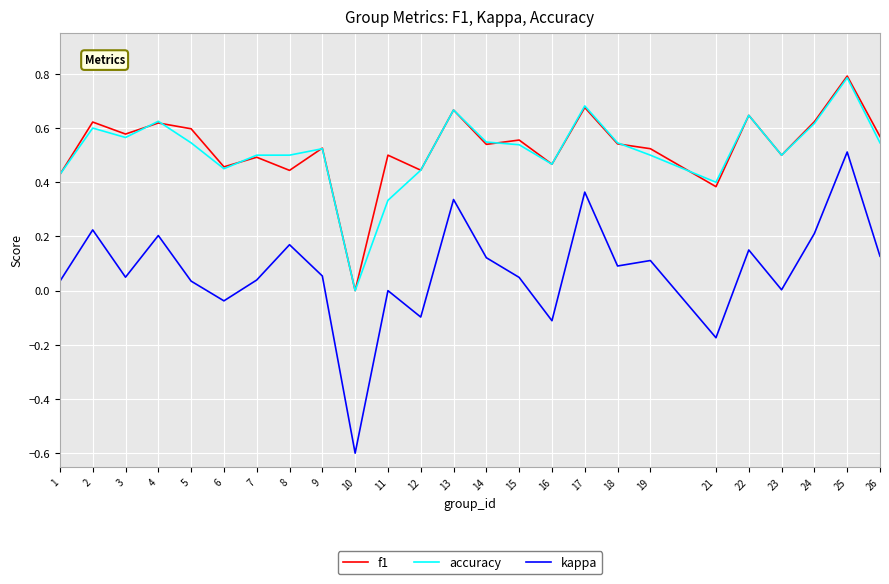

What is the difference between the maximum and minimum values in the accuracy series?

0.8